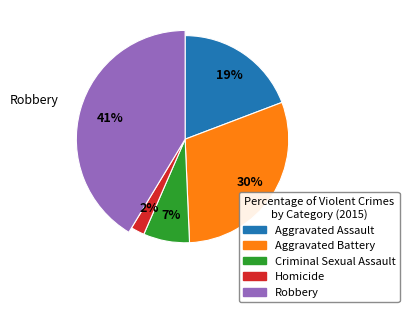

Does Robbery account for over 50% of the chart?

No